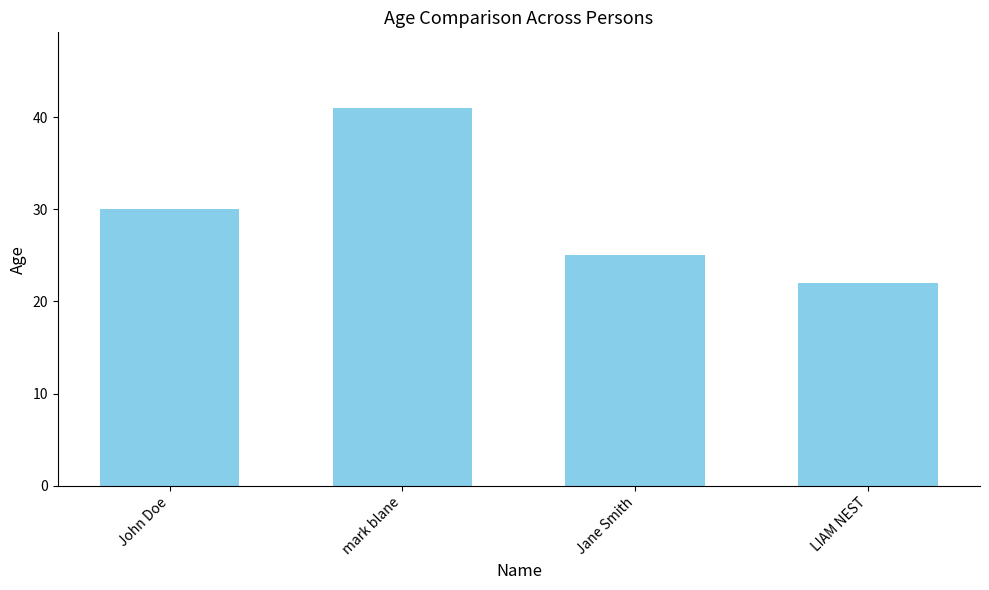

At which category does the chart reach its peak across all series?

mark blane